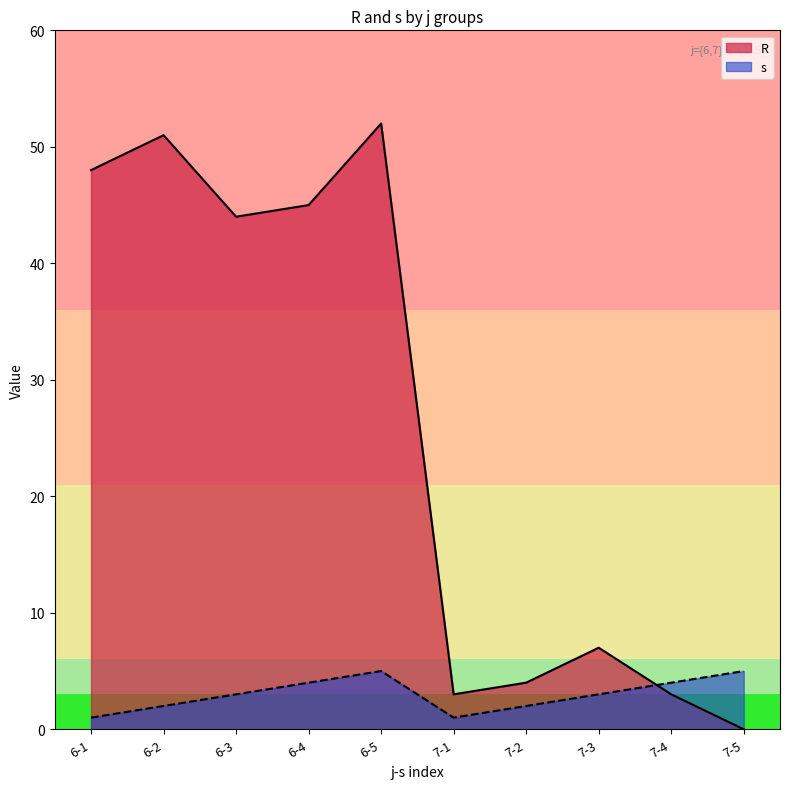

At how many categories does at least one series exceed 14?

5